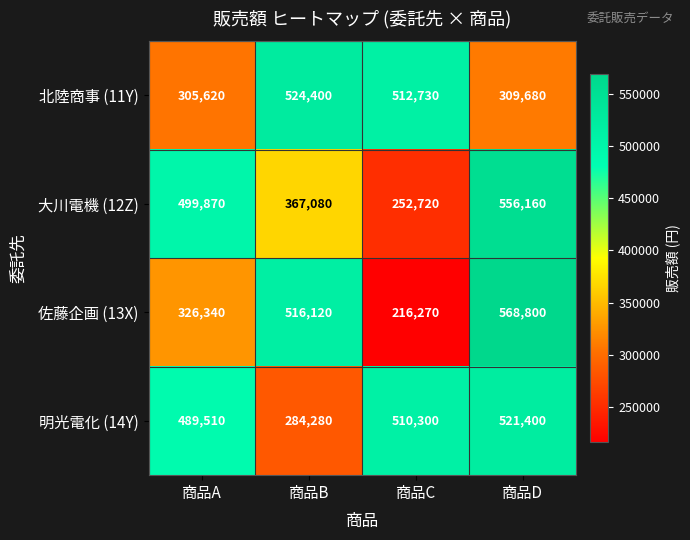

True or false: 北陸商事 (11Y) has a value of 927201 at 商品B.

False